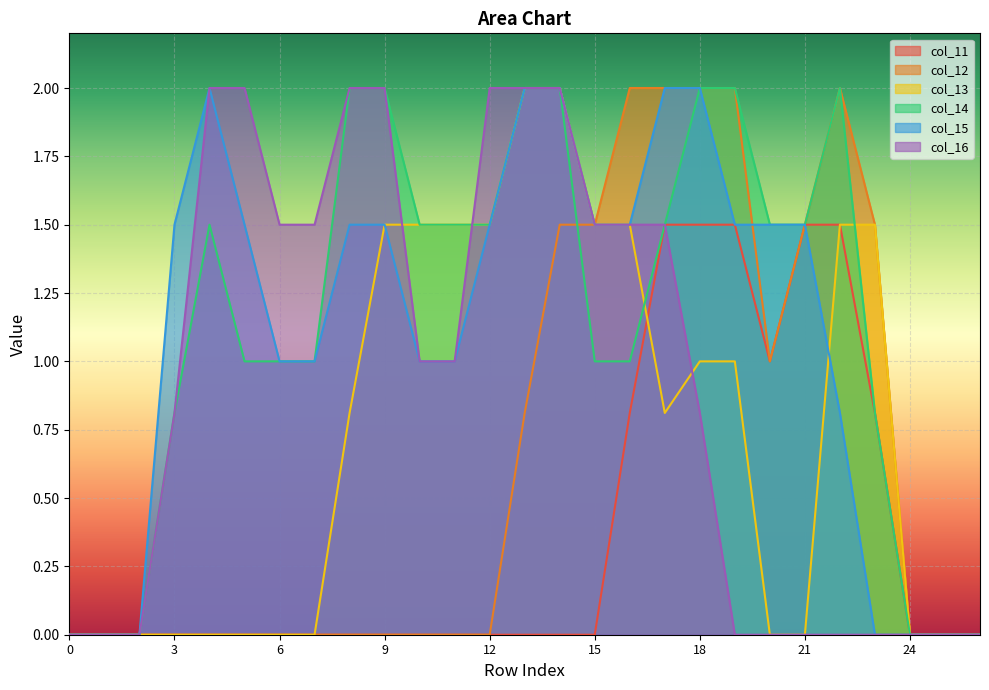

What is the spread (max minus min) of values at 17?

1.2